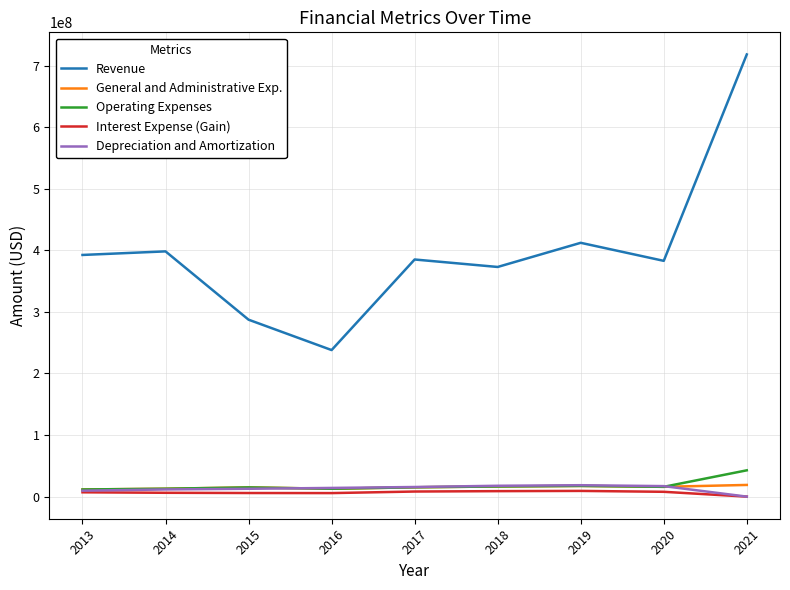

Between 2016 and 2017, which series saw the biggest shift?

Revenue